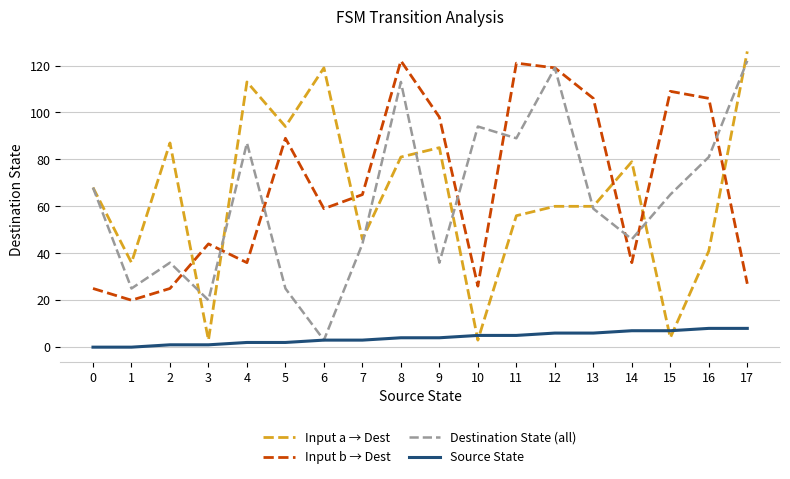

Reading left to right, extract all data points from this chart.

Input a → Dest: 68	36	87	3	113	94	119	46	81	85	3	56	60	60	79	4	41	126
Input b → Dest: 25	20	25	44	36	89	59	65	122	98	26	121	119	106	36	109	106	27
Destination State (all): 68	25	36	20	87	25	3	44	113	36	94	89	119	59	46	65	81	122
Source State: 0	0	1	1	2	2	3	3	4	4	5	5	6	6	7	7	8	8